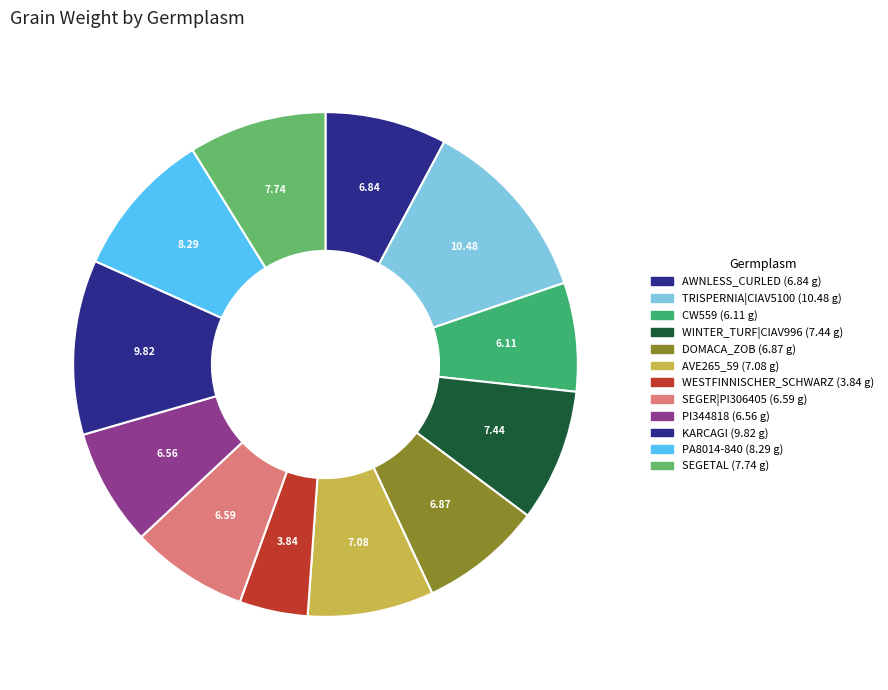

How many segments does this pie chart have?

12